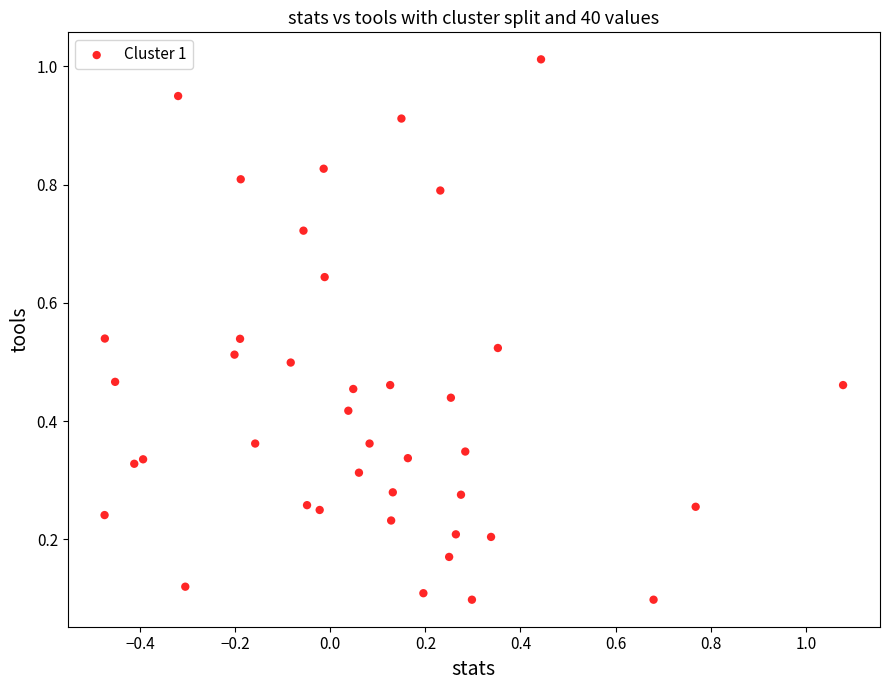

What is the range of X values (max minus min)?

1.6